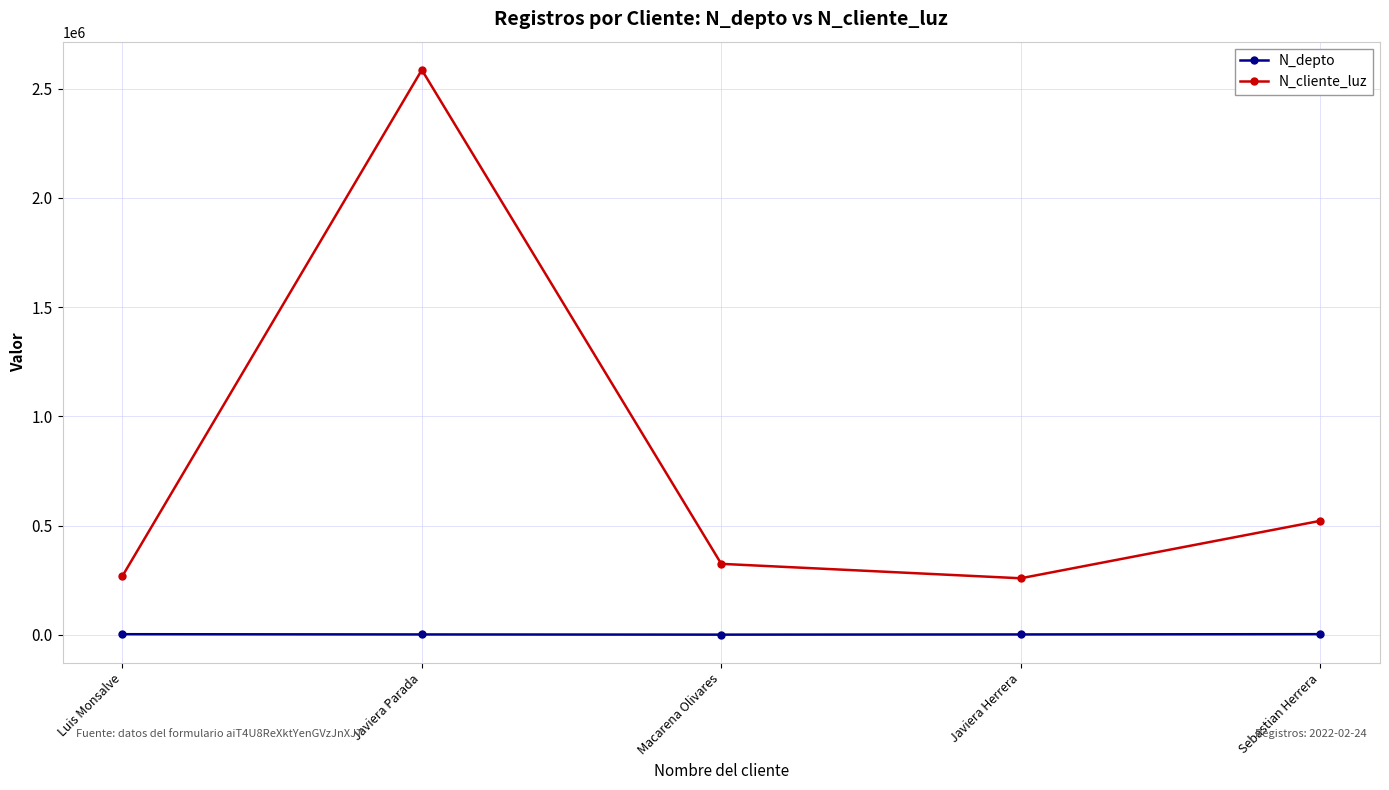

What is the minimum value for N_cliente_luz?

258663